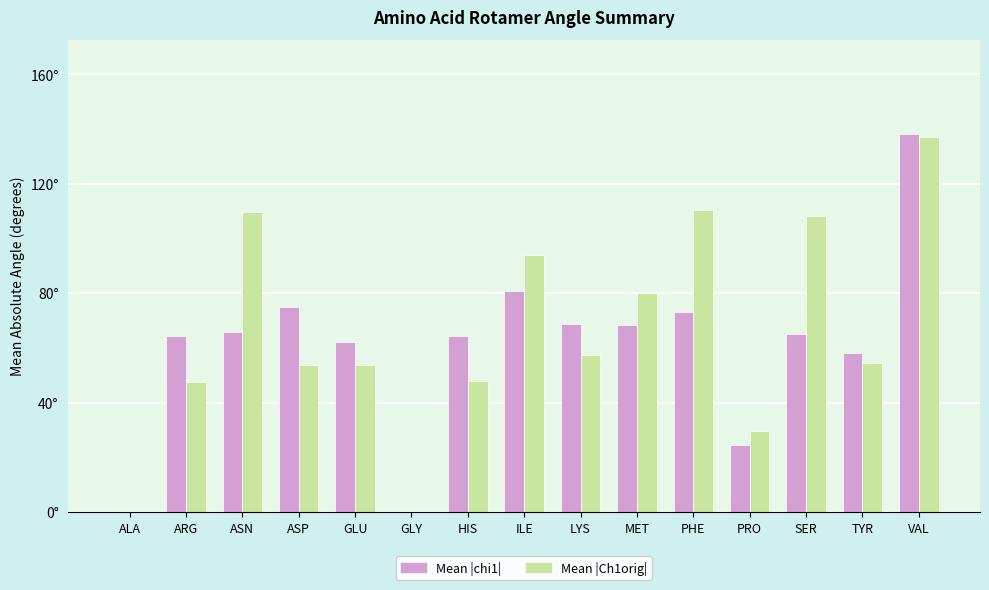

What are all the series names shown in the legend?

Mean |chi1|, Mean |Ch1orig|